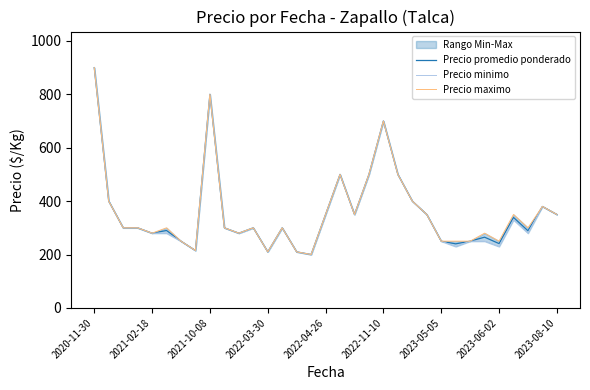

Where is Precio promedio ponderado nearest to the value 550?

17